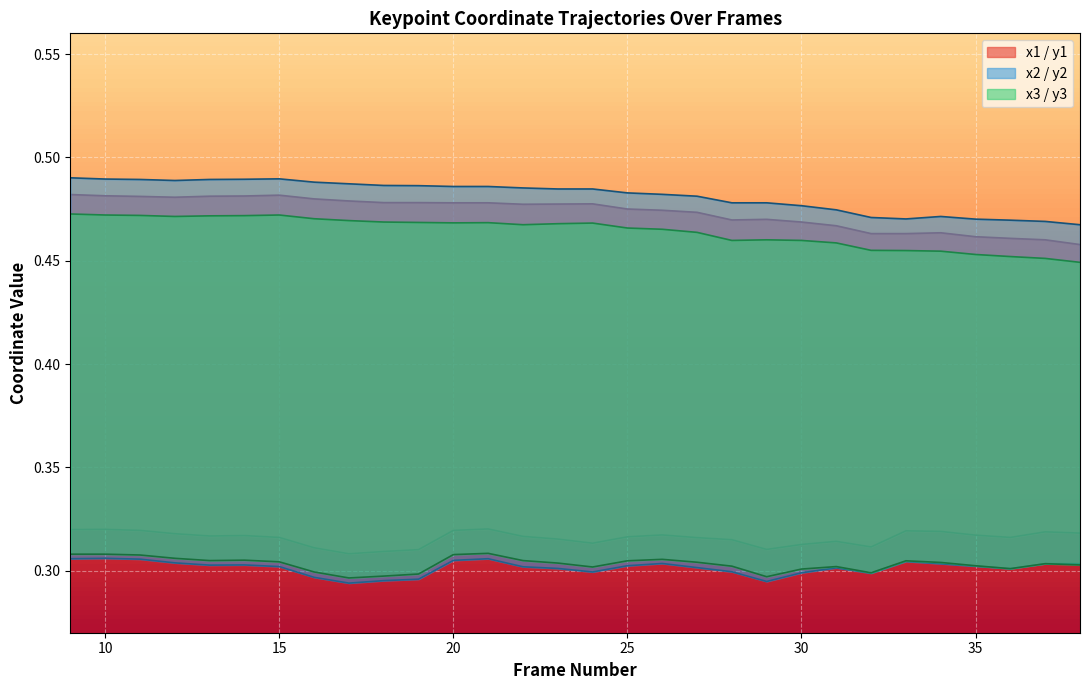

Reading left to right, what are all the values shown in this chart?

x1: 0.5	0.5	0.5	0.5	0.5	0.5	0.5	0.5	0.5	0.5	0.5	0.5	0.5	0.5	0.5	0.5	0.5	0.5	0.5	0.5	0.5	0.5	0.5	0.5	0.5	0.5	0.5	0.5	0.5	0.5
y1: 0.3	0.3	0.3	0.3	0.3	0.3	0.3	0.3	0.3	0.3	0.3	0.3	0.3	0.3	0.3	0.3	0.3	0.3	0.3	0.3	0.3	0.3	0.3	0.3	0.3	0.3	0.3	0.3	0.3	0.3
x2: 0.5	0.5	0.5	0.5	0.5	0.5	0.5	0.5	0.5	0.5	0.5	0.5	0.5	0.5	0.5	0.5	0.5	0.5	0.5	0.5	0.5	0.5	0.5	0.5	0.5	0.5	0.5	0.5	0.5	0.5
y2: 0.3	0.3	0.3	0.3	0.3	0.3	0.3	0.3	0.3	0.3	0.3	0.3	0.3	0.3	0.3	0.3	0.3	0.3	0.3	0.3	0.3	0.3	0.3	0.3	0.3	0.3	0.3	0.3	0.3	0.3
x3: 0.5	0.5	0.5	0.5	0.5	0.5	0.5	0.5	0.5	0.5	0.5	0.5	0.5	0.5	0.5	0.5	0.5	0.5	0.5	0.5	0.5	0.5	0.5	0.5	0.5	0.5	0.5	0.5	0.5	0.4
y3: 0.3	0.3	0.3	0.3	0.3	0.3	0.3	0.3	0.3	0.3	0.3	0.3	0.3	0.3	0.3	0.3	0.3	0.3	0.3	0.3	0.3	0.3	0.3	0.3	0.3	0.3	0.3	0.3	0.3	0.3